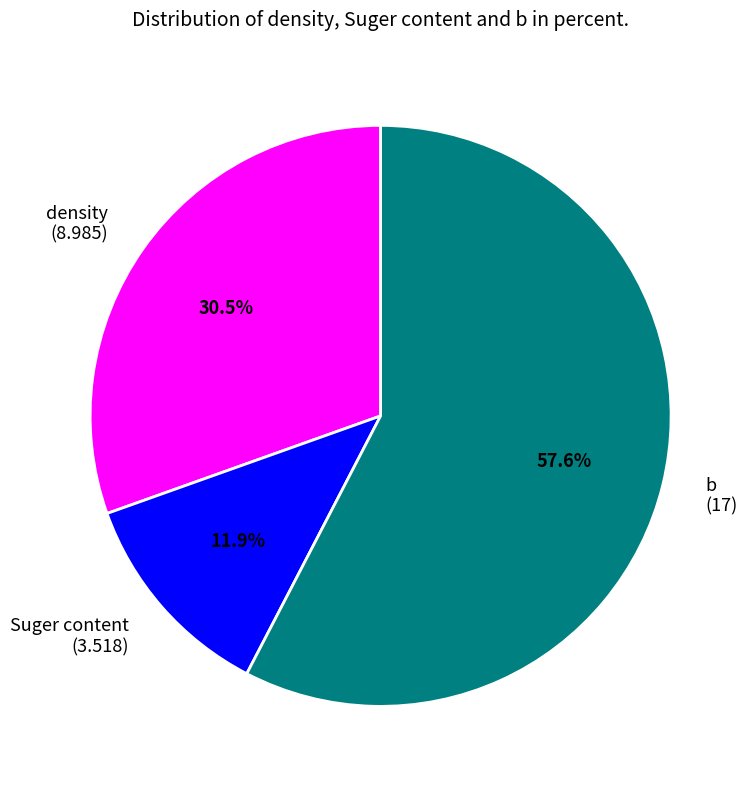

To the nearest percent, what is the average slice percentage?

33%